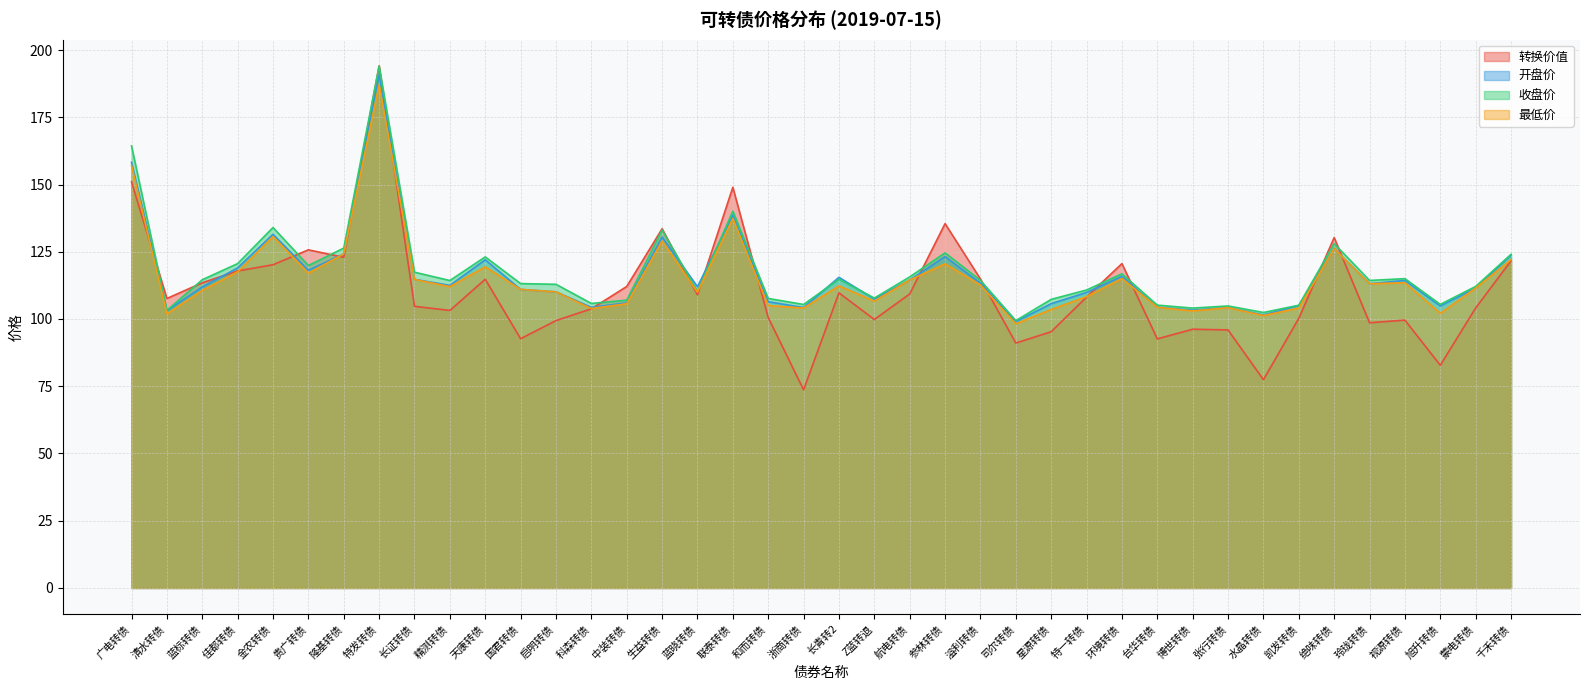

Is it true that 收盘价 equals 46.7 at 金农转债?

False